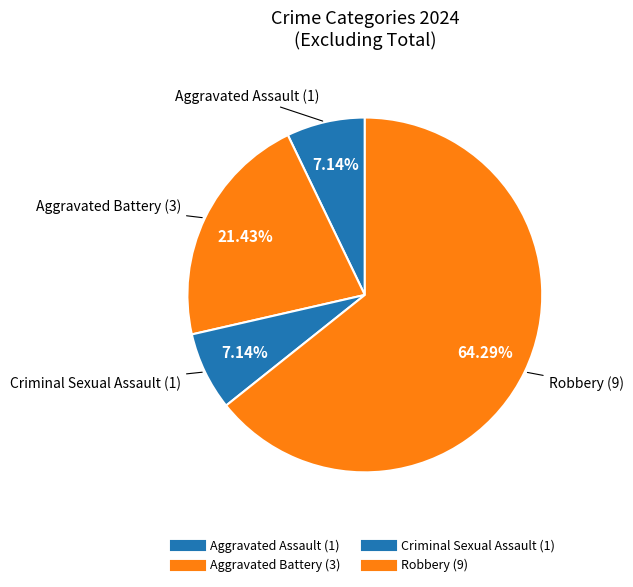

Does Aggravated Battery account for over 50% of the chart?

No